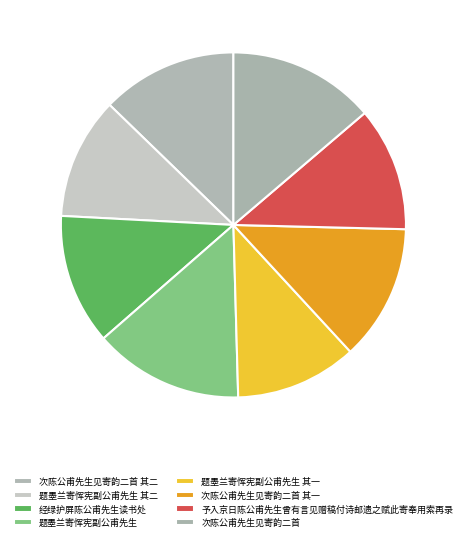

True or false: 次陈公甫先生见寄韵二首 accounts for 14% of the total.

True